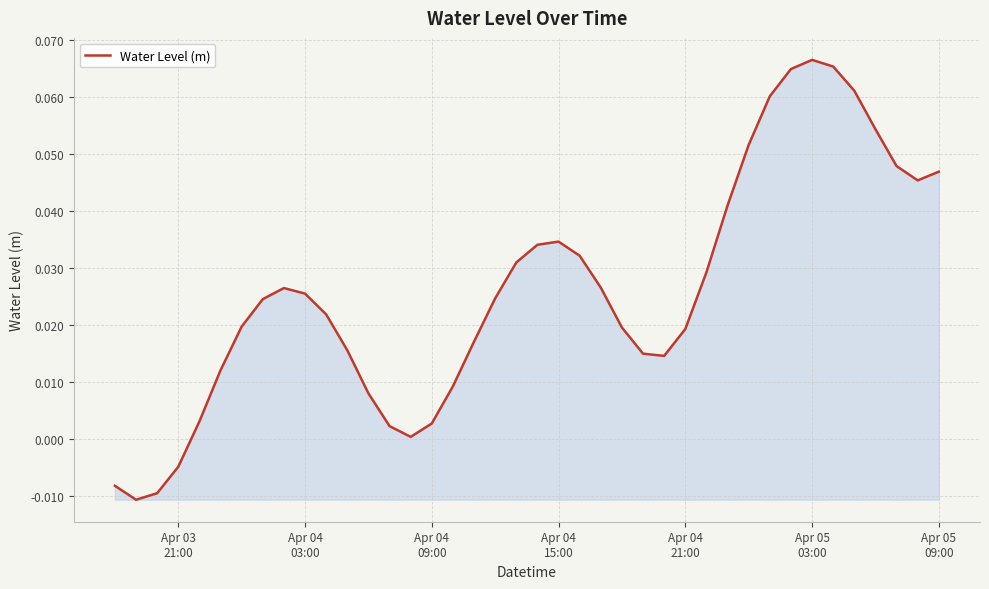

What is the difference between the second highest and minimum values?

0.1